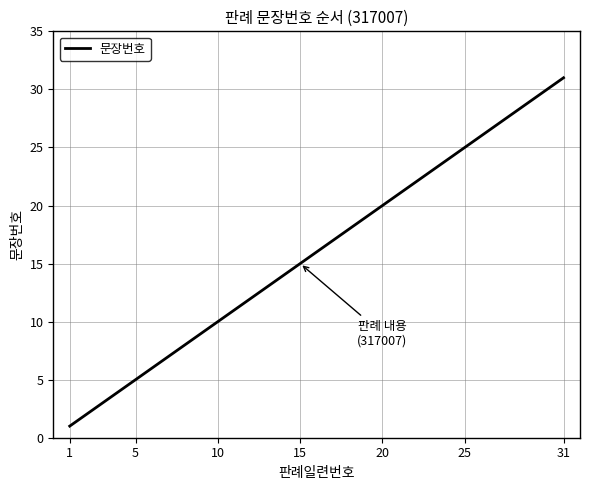

What is the difference between the maximum and minimum values?

30